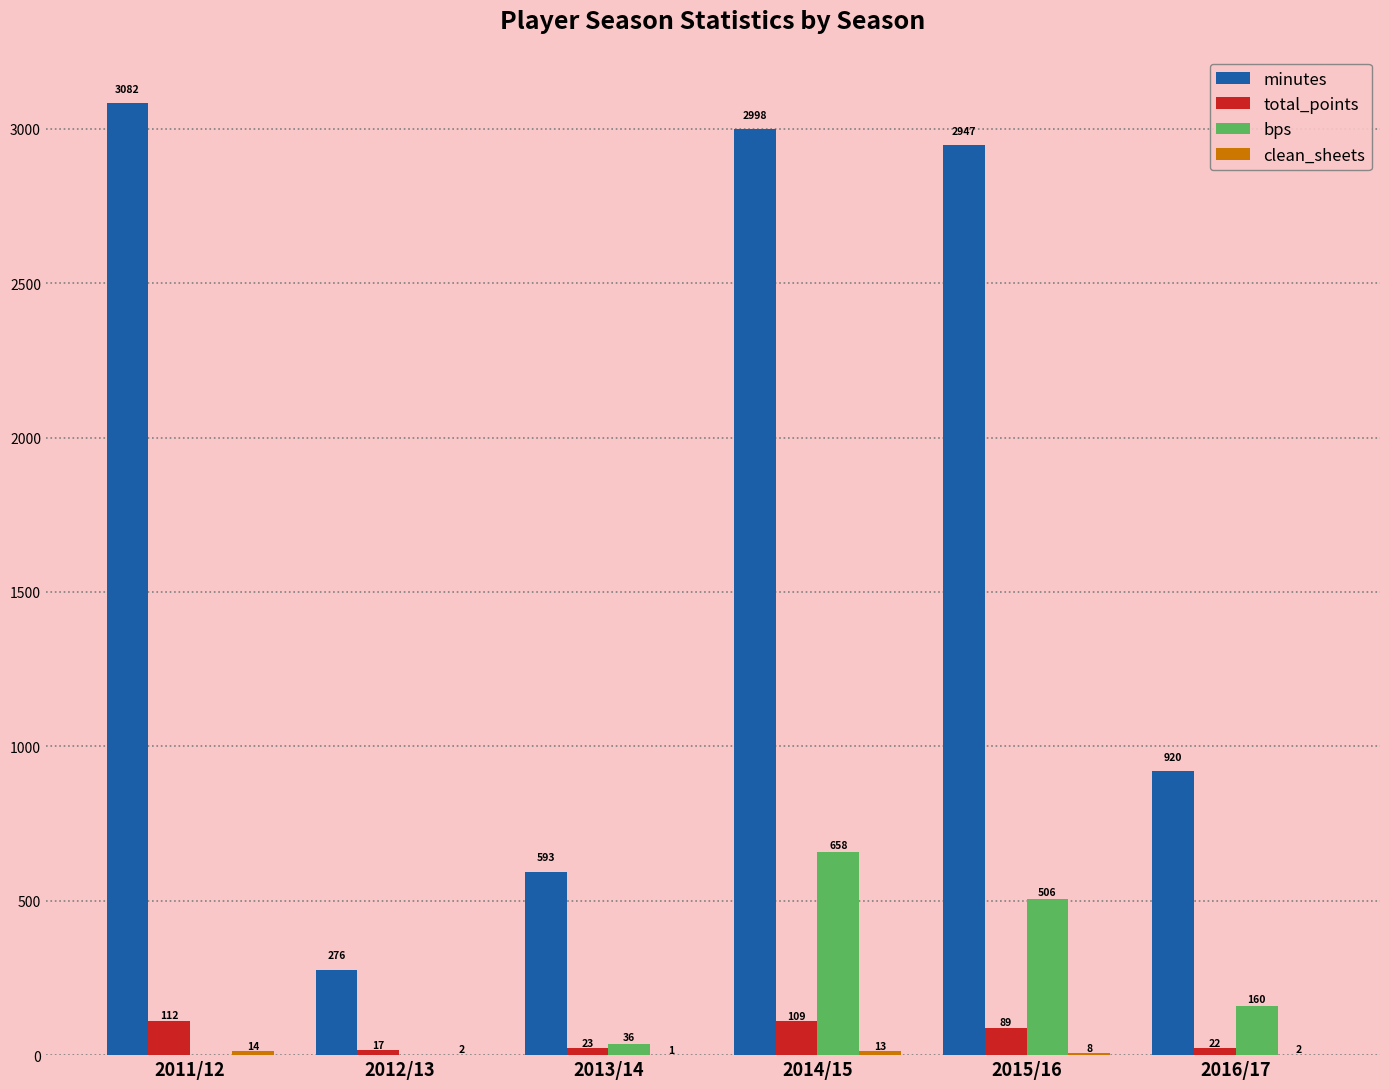

What is the maximum value shown in the chart?

3082